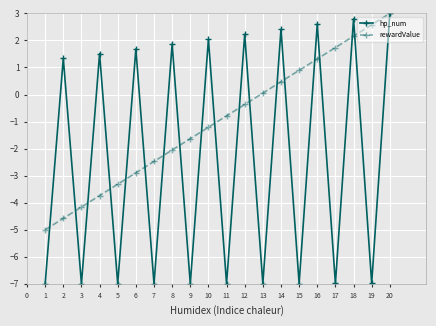

Rank the series at 3 from highest to lowest value.

rewardValue, hp_num